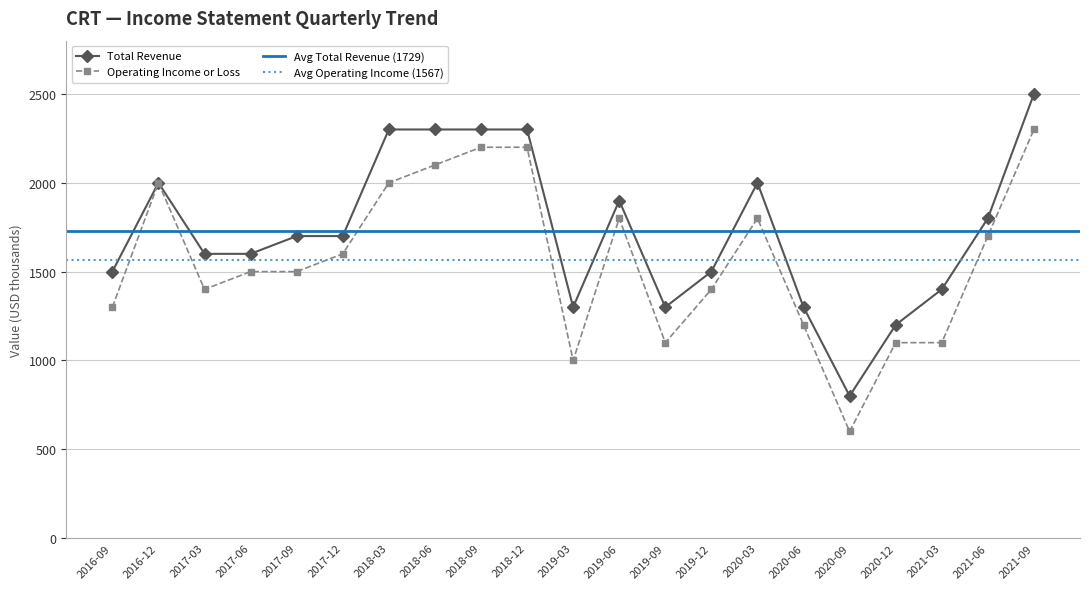

List the series in order of their peak value, lowest first.

Operating Income or Loss, Total Revenue